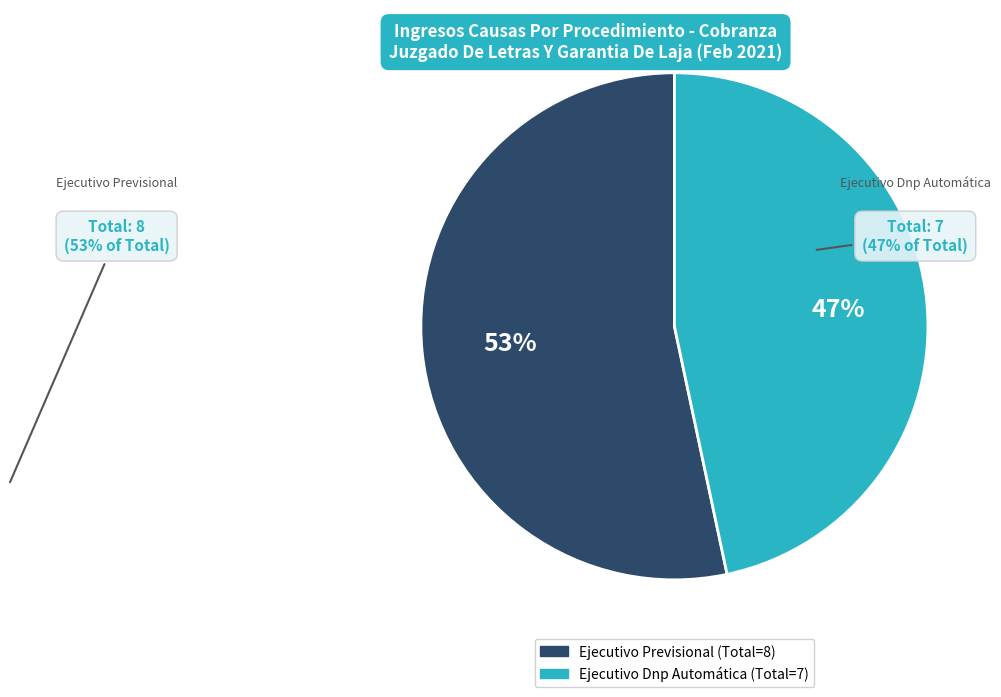

What percentage is the Ejecutivo Previsional slice, to the nearest percent?

53%